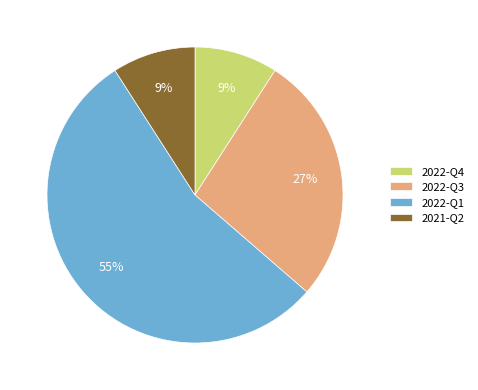

Is the sum of 2022-Q4 and 2022-Q3 greater than half?

No